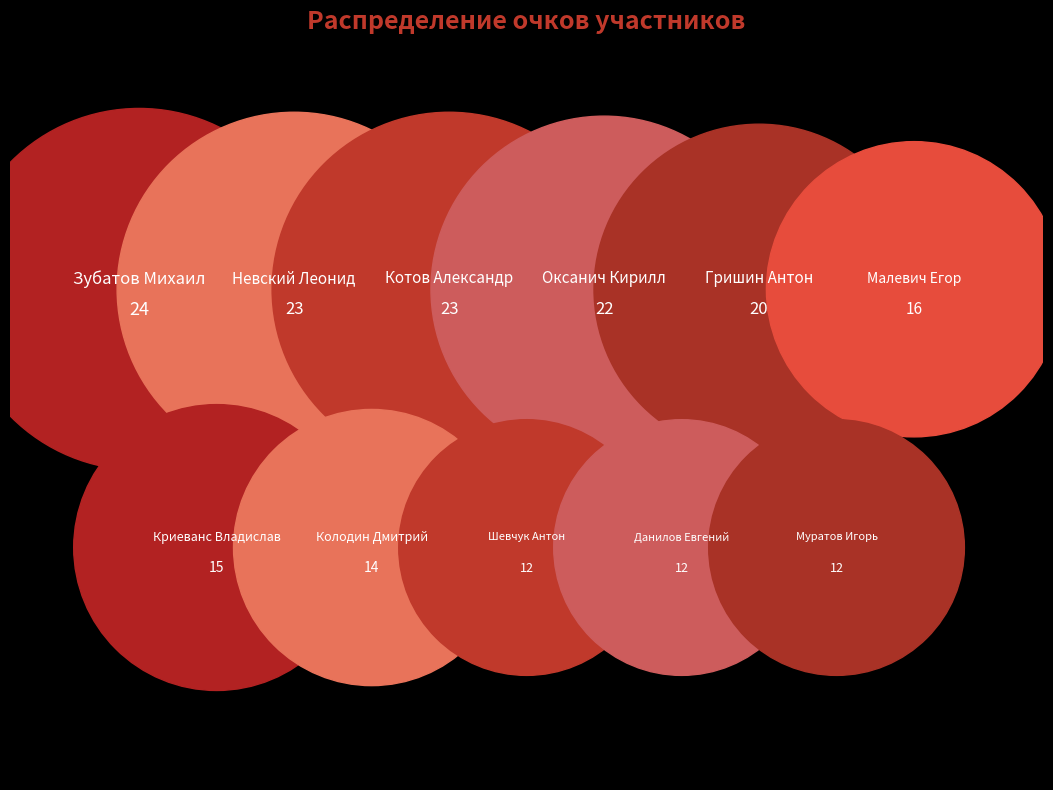

Which category has the smallest portion of the pie?

Шевчук Антон